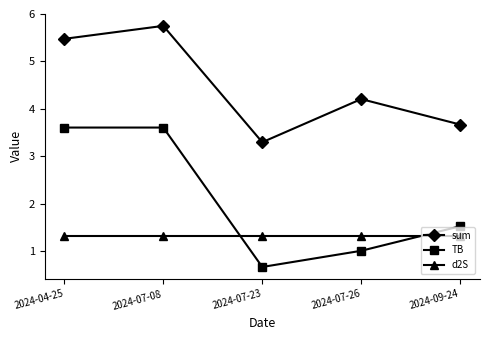

After their last crossing, which series has the higher values: d2S or TB?

TB